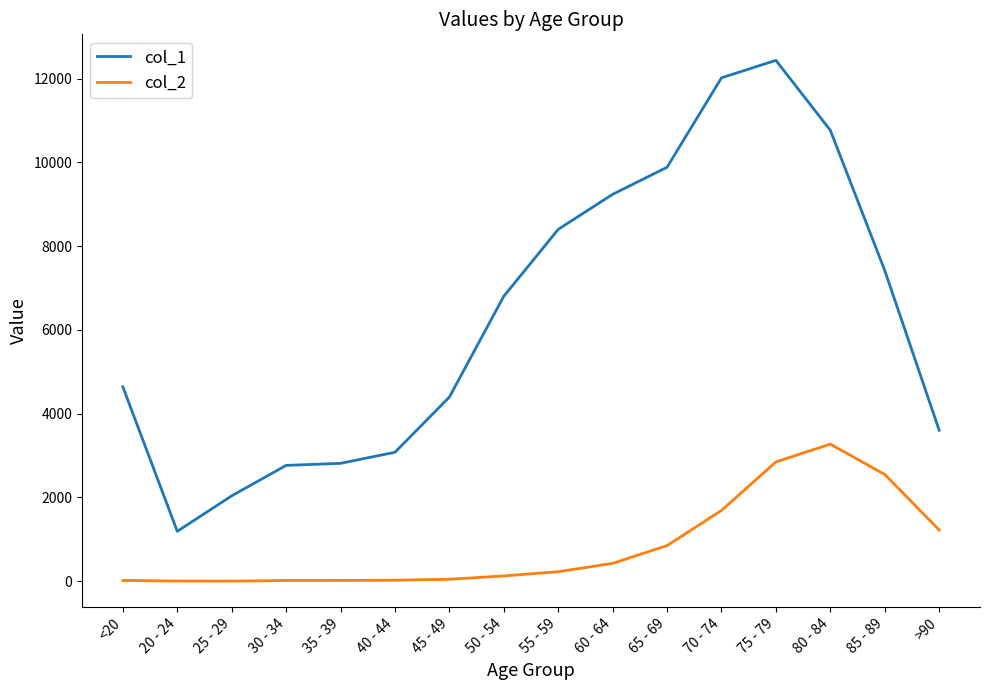

True or false: col_1 and col_2 intersect in this chart.

False